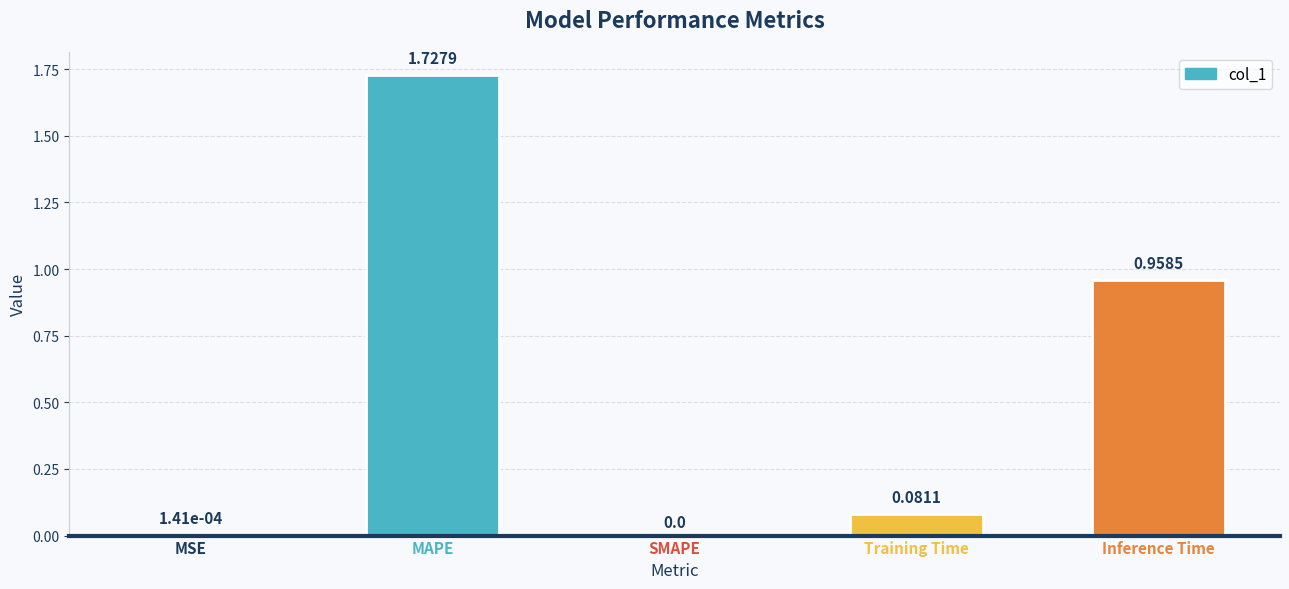

Which category has the highest value across all series?

MAPE